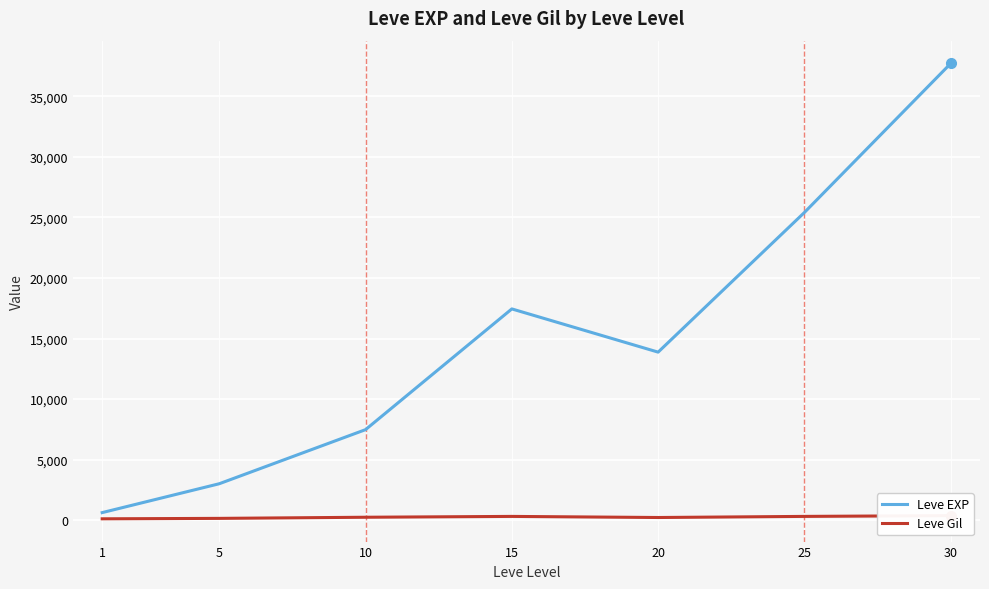

True or false: Leve Gil and Leve EXP intersect in this chart.

False